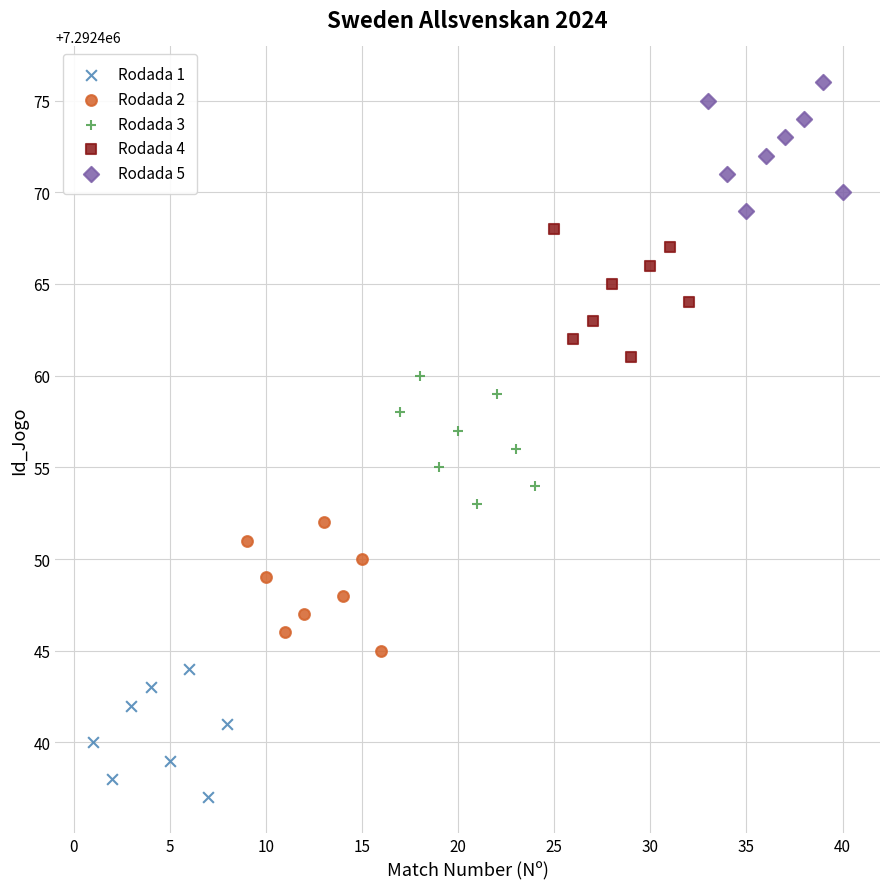

Which series reaches the minimum Y coordinate?

Rodada 1